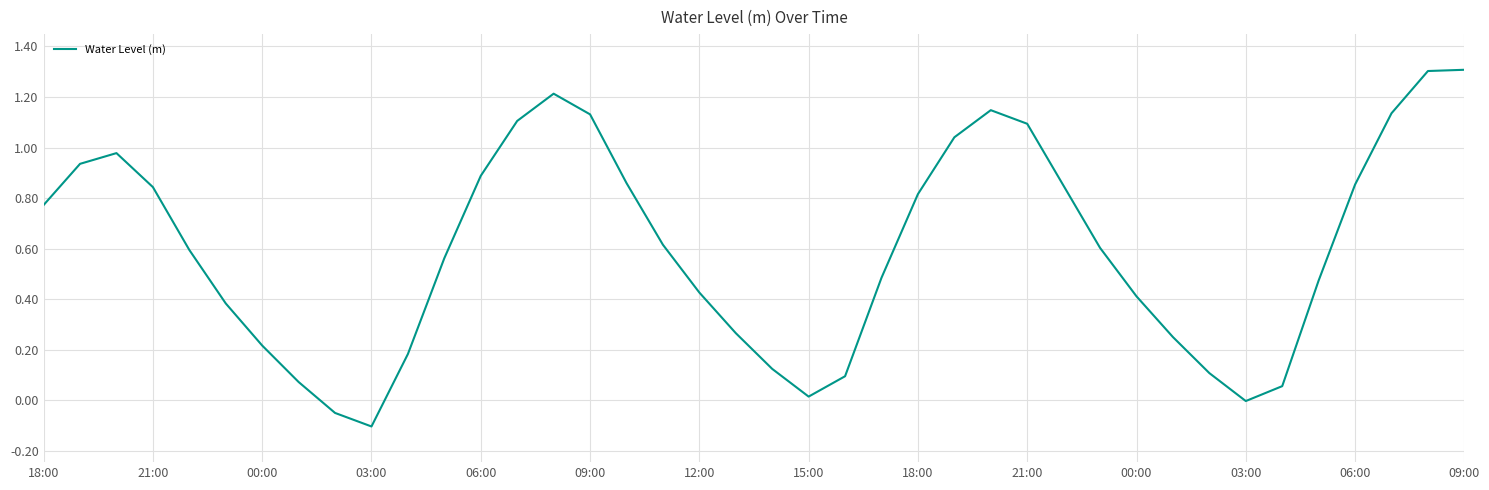

What is the greatest value displayed?

1.3